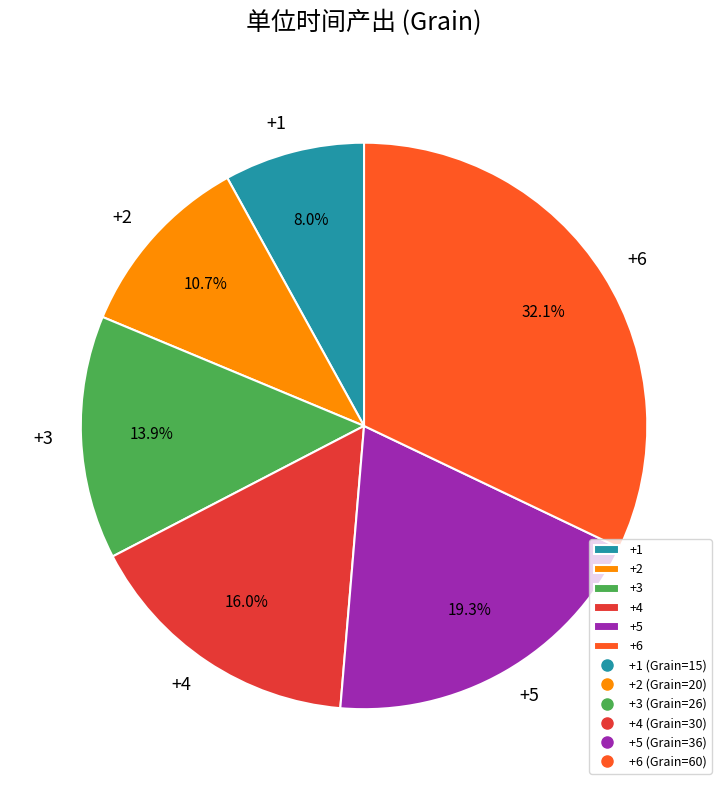

What percentage do +1 and +2 together represent?

18.7%